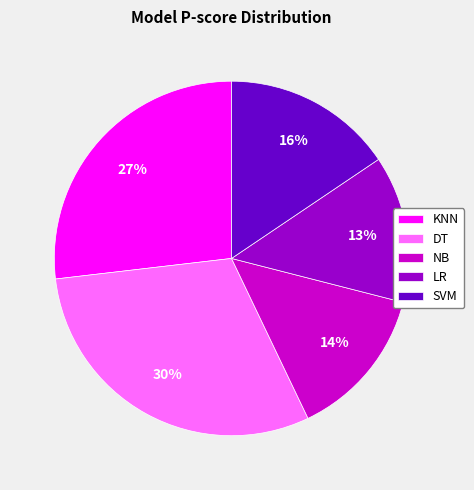

To the nearest percent, what portion does KNN represent?

27%